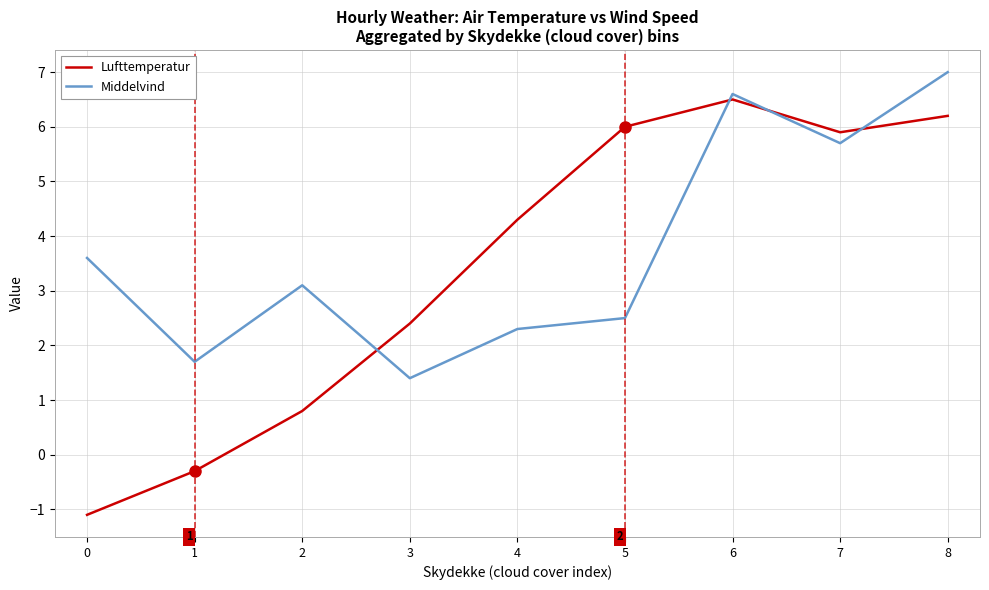

What is the greatest value displayed?

7.0